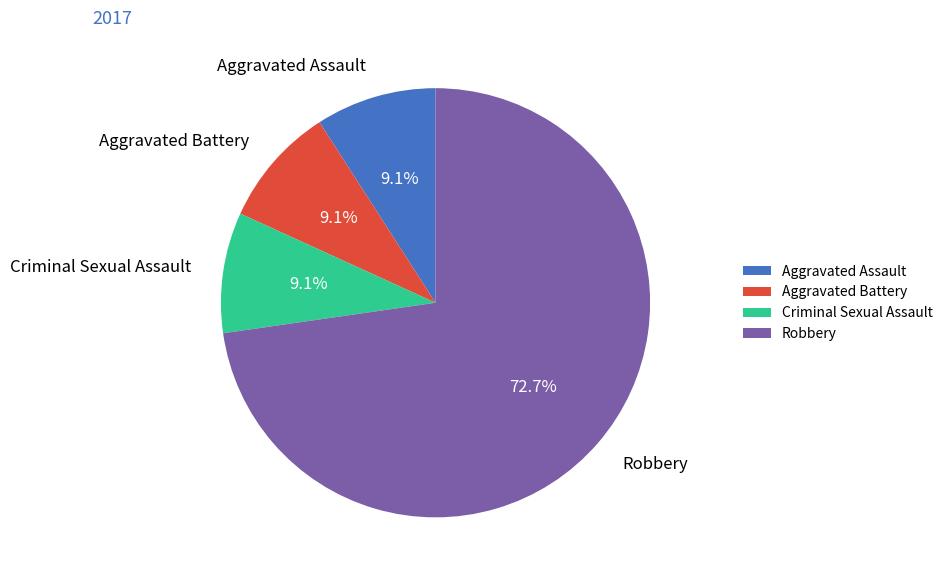

Does any single category account for the majority?

Yes